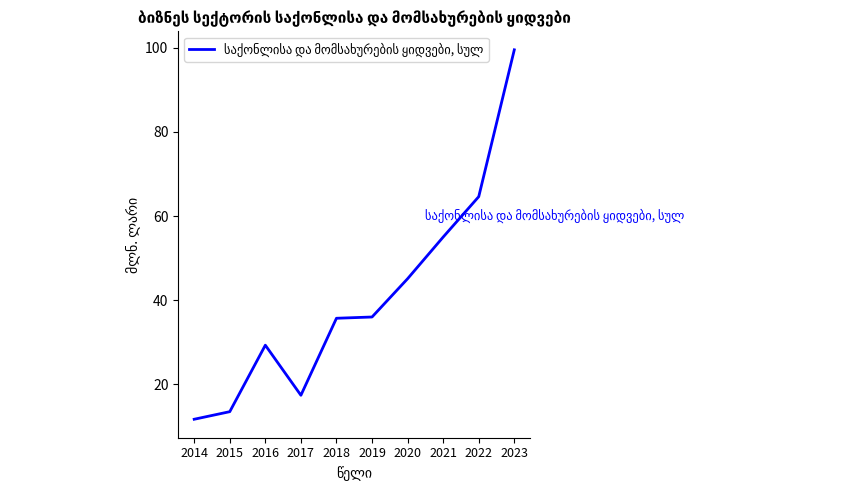

What is the approximate value at 2020?

45.1